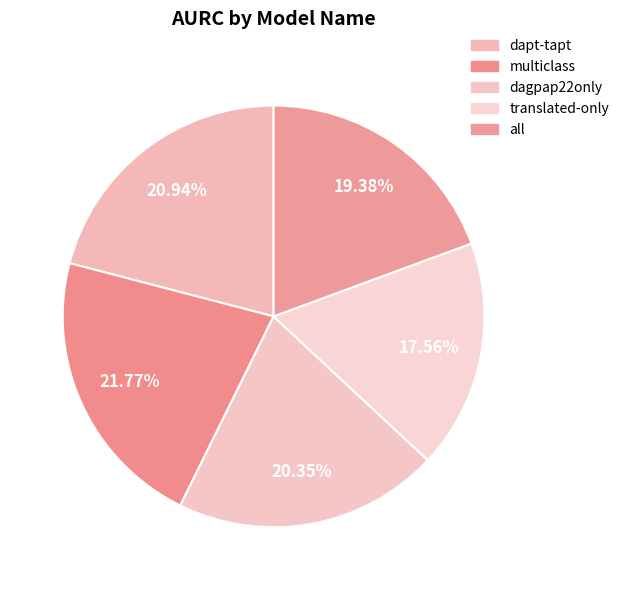

To the nearest percent, what portion does translated-only represent?

18%